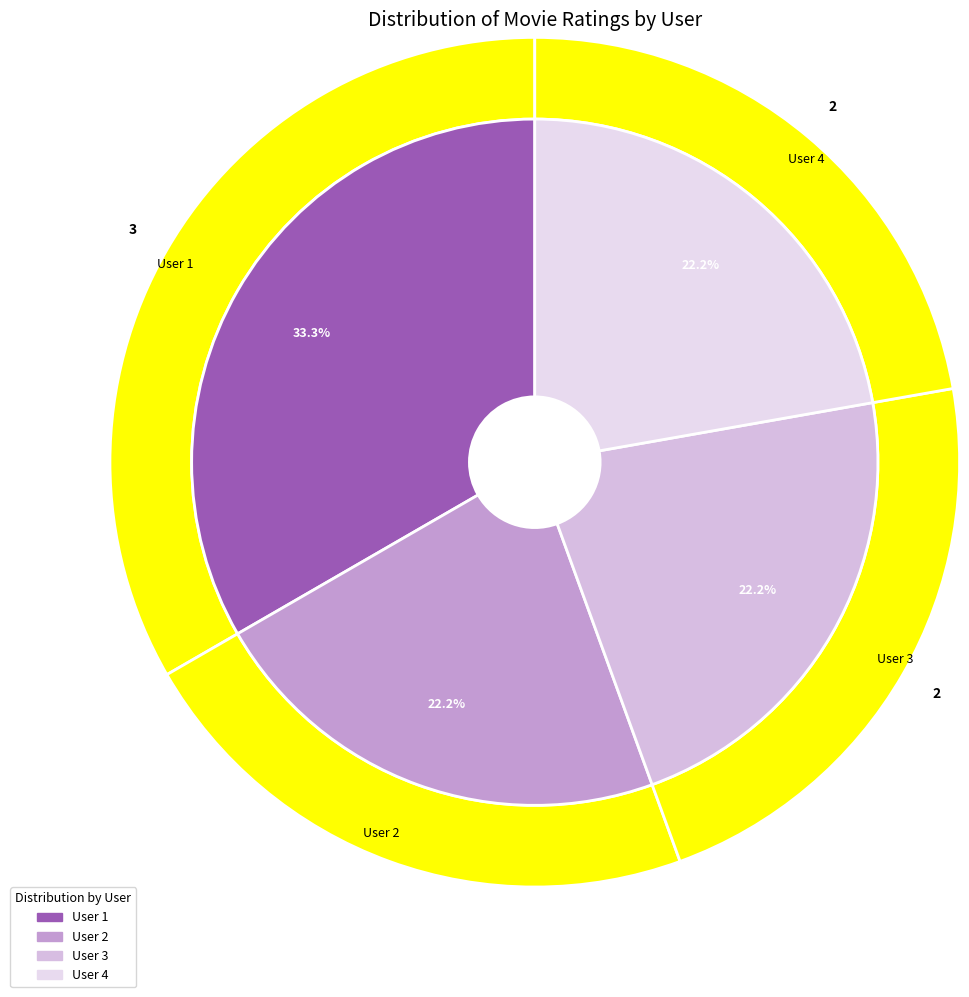

Which slice is the smallest?

User 2